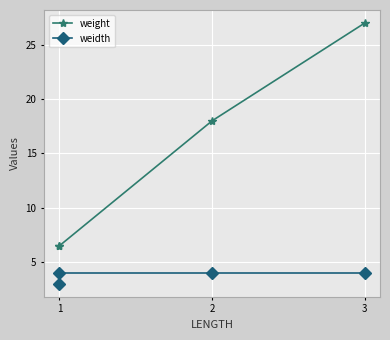

What is the difference between the second highest and minimum values in the weidth series?

1.0